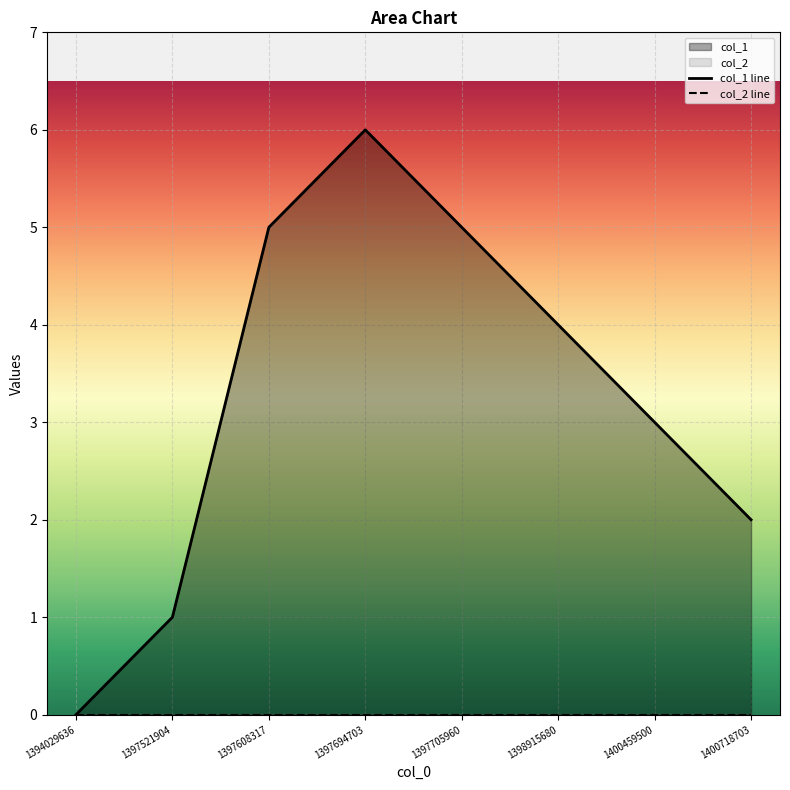

Count the number of categories in the chart.

8